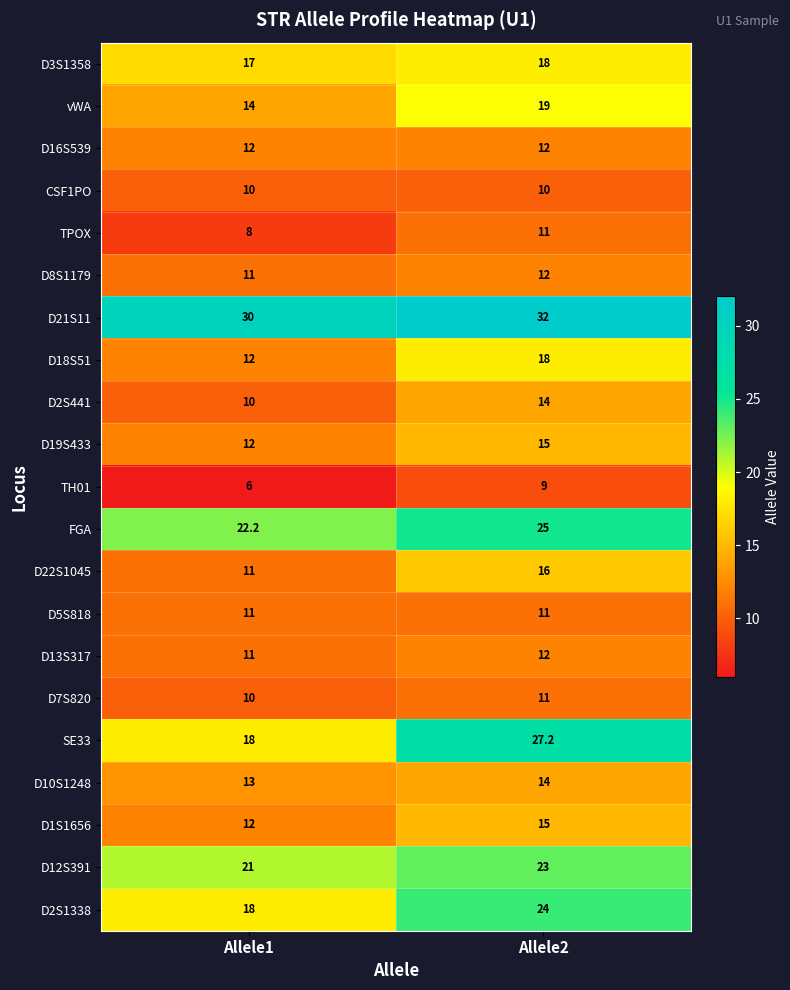

Between Allele1 and Allele2, which series saw the biggest shift?

SE33